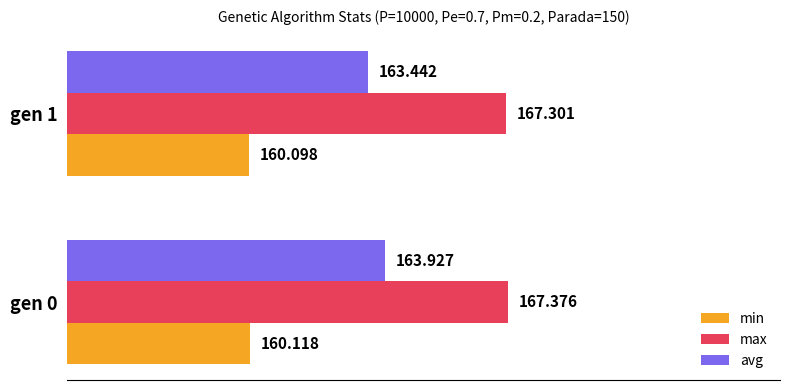

At gen 1, list the series in order from smallest to largest.

min, avg, max